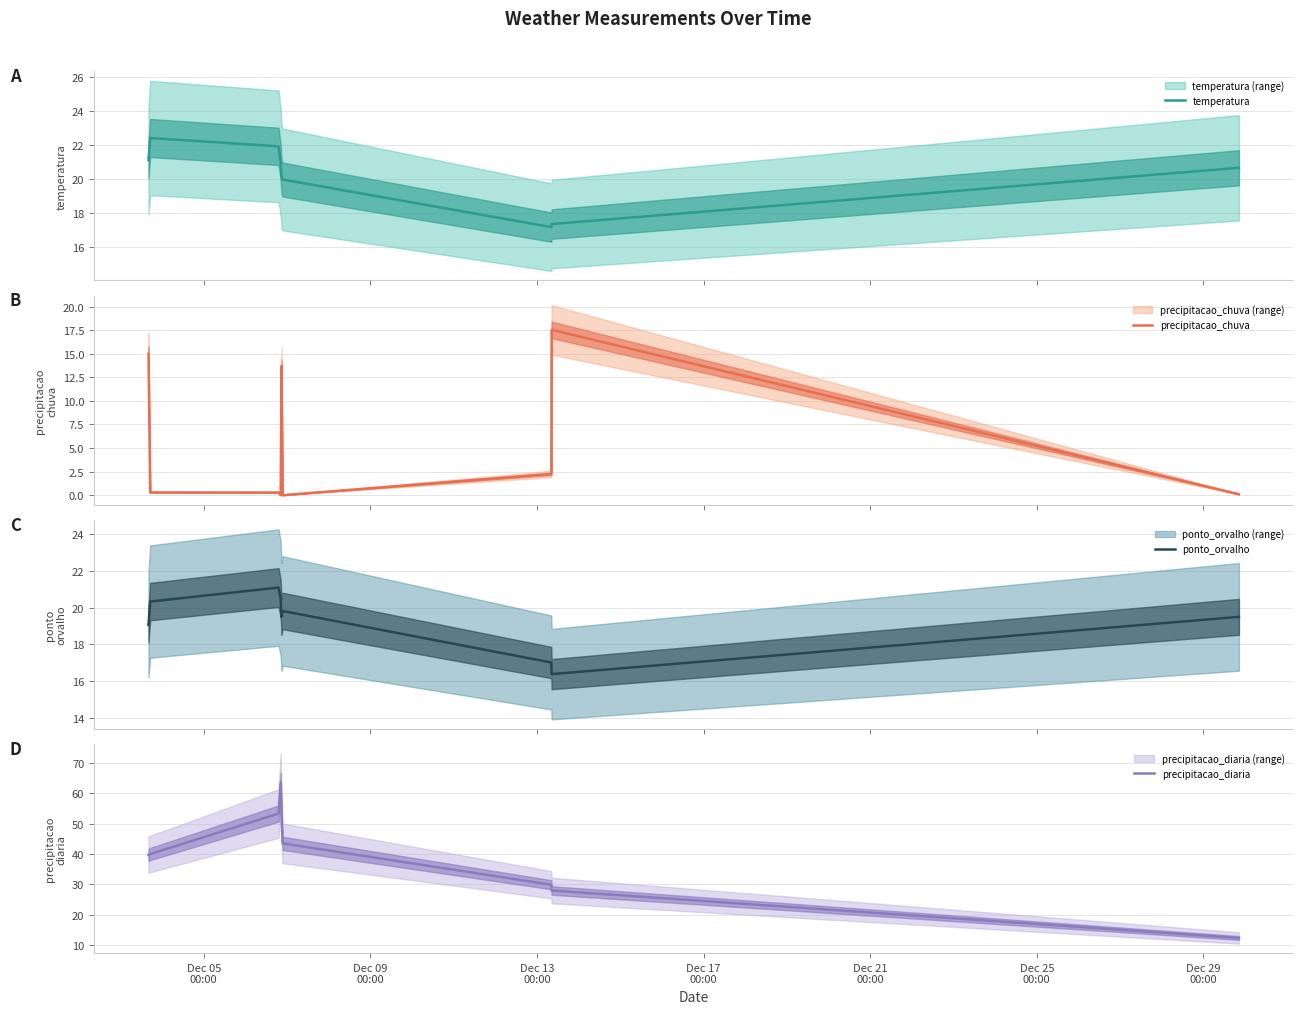

How many lines are shown in the chart?

4